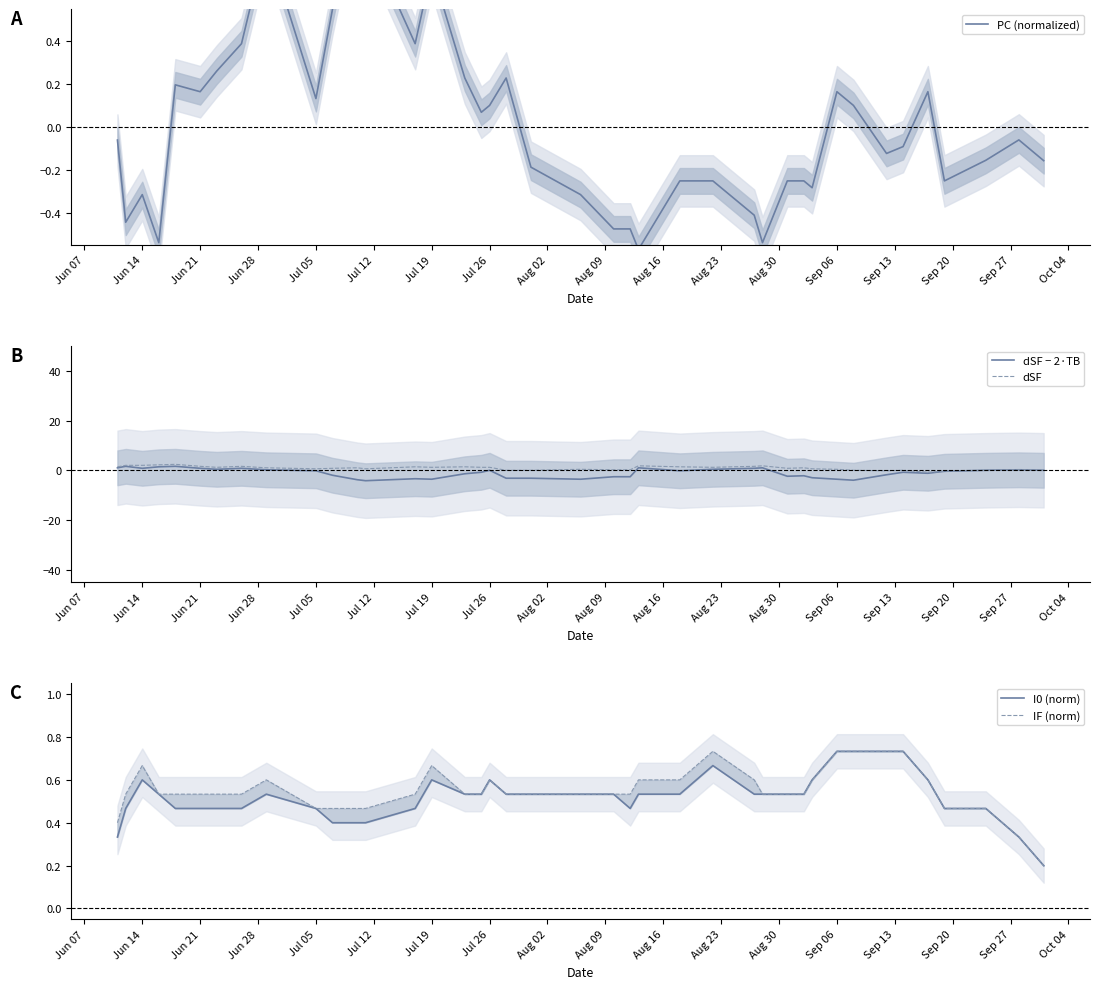

What is the difference between the maximum and minimum values in the PC (normalized) series?

1.7